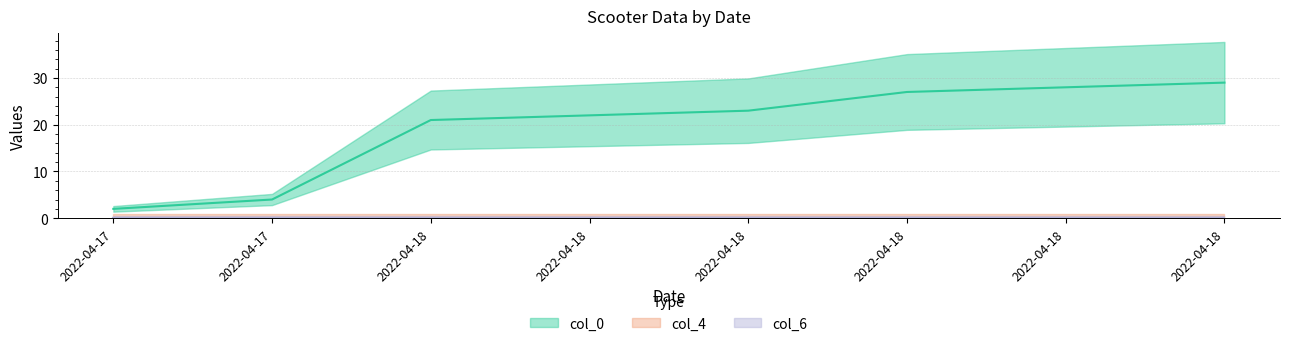

What is the total value across all series at 2022-04-18?

21